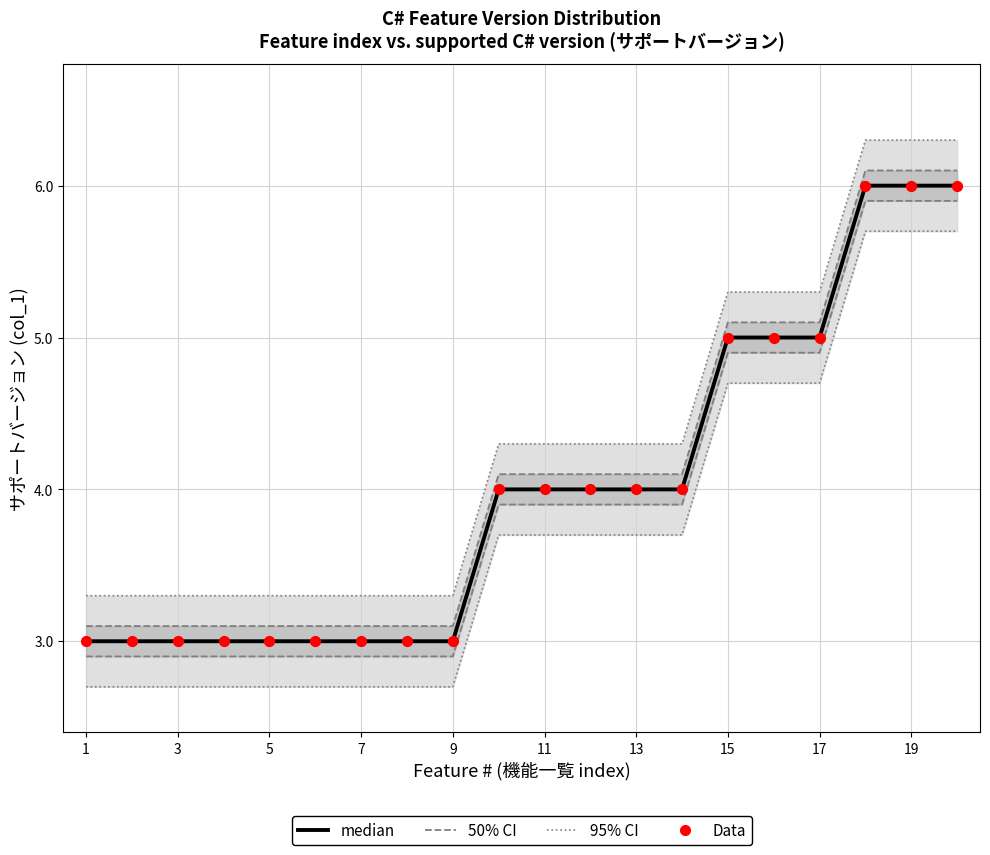

At how many categories does at least one series exceed 3?

20